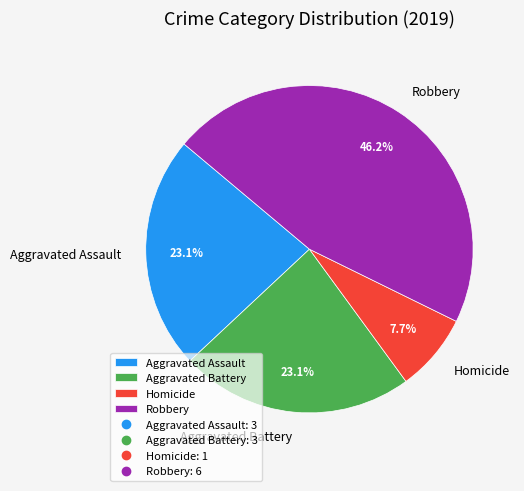

What percentage is the Aggravated Battery slice, to the nearest percent?

23%